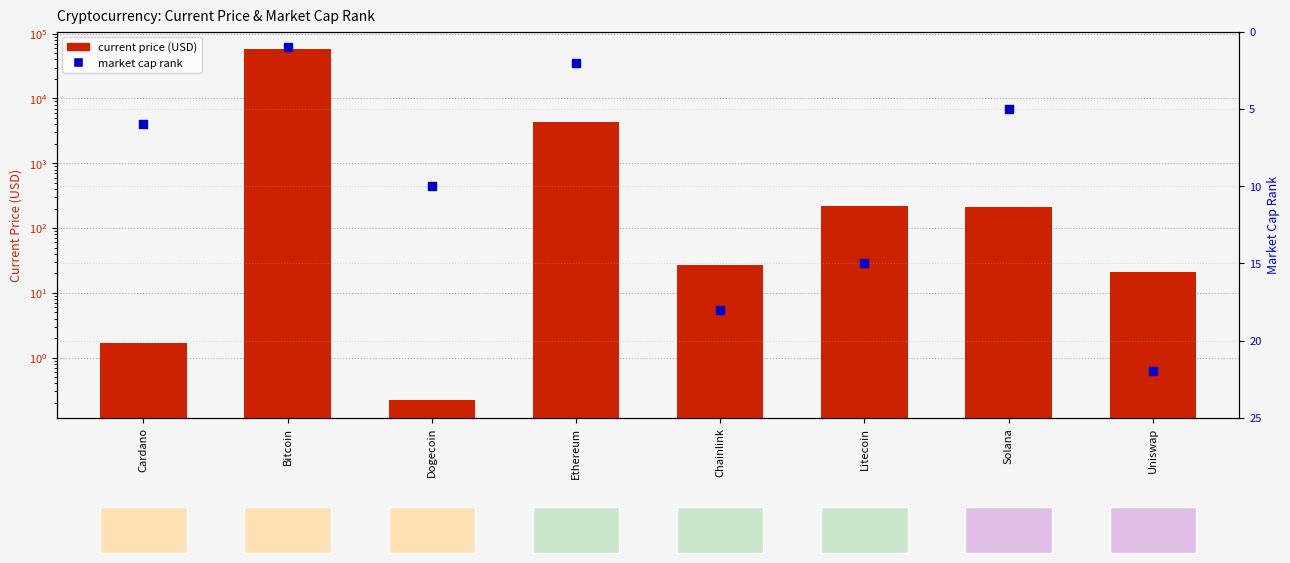

What is the total value across all series at Uniswap?

43.0